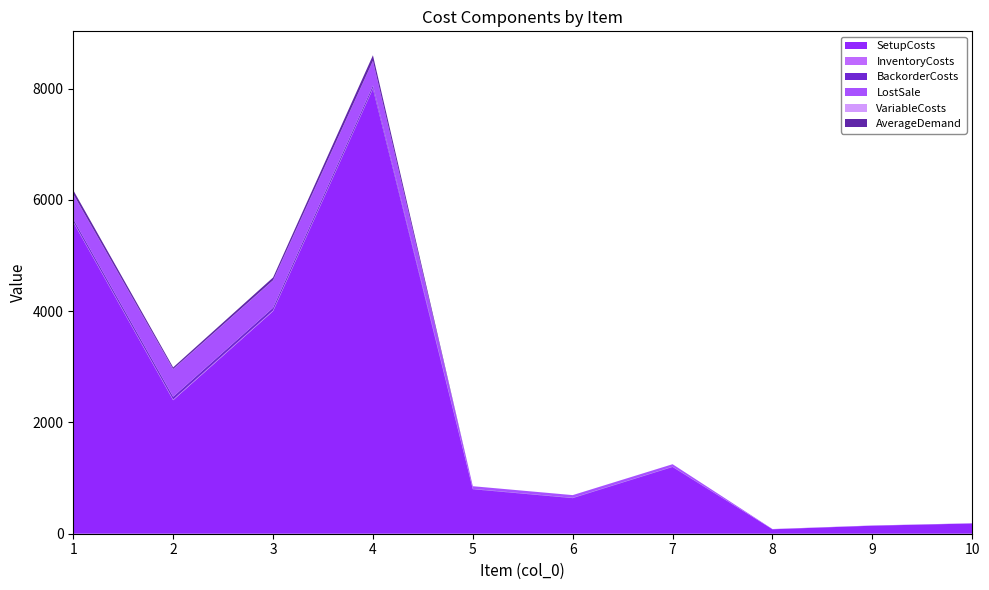

Reading left to right, what are all the values shown in this chart?

SetupCosts: 1=5600.0	2=2400.0	3=4000.0	4=8000.0	5=800.0	6=640.0	7=1200.0	8=80.0	9=144.0	10=184.0
InventoryCosts: 1=11.2	2=12.4	3=12.3	4=11.1	5=1.2	6=1.2	7=1.1	8=0.1	9=0.1	10=0.1
BackorderCosts: 1=44.8	2=49.6	3=49.2	4=44.4	5=4.8	6=4.8	7=4.4	8=0.4	9=0.4	10=0.4
LostSale: 1=448.0	2=496.0	3=492.0	4=444.0	5=48.0	6=48.0	7=44.0	8=4.0	9=4.0	10=4.0
VariableCosts: 1=1.2	2=2.4	3=2.3	4=1.1	5=0.2	6=0.2	7=0.1	8=0.0	9=0.0	10=0.0
AverageDemand: 1=70.0	2=30.0	3=50.0	4=100.0	5=0.0	6=0.0	7=0.0	8=0.0	9=0.0	10=0.0